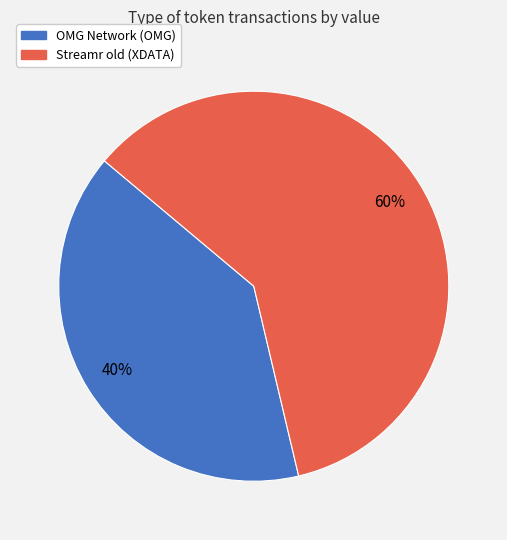

Rank the categories by value from lowest to highest.

OMG Network (OMG), Streamr old (XDATA)